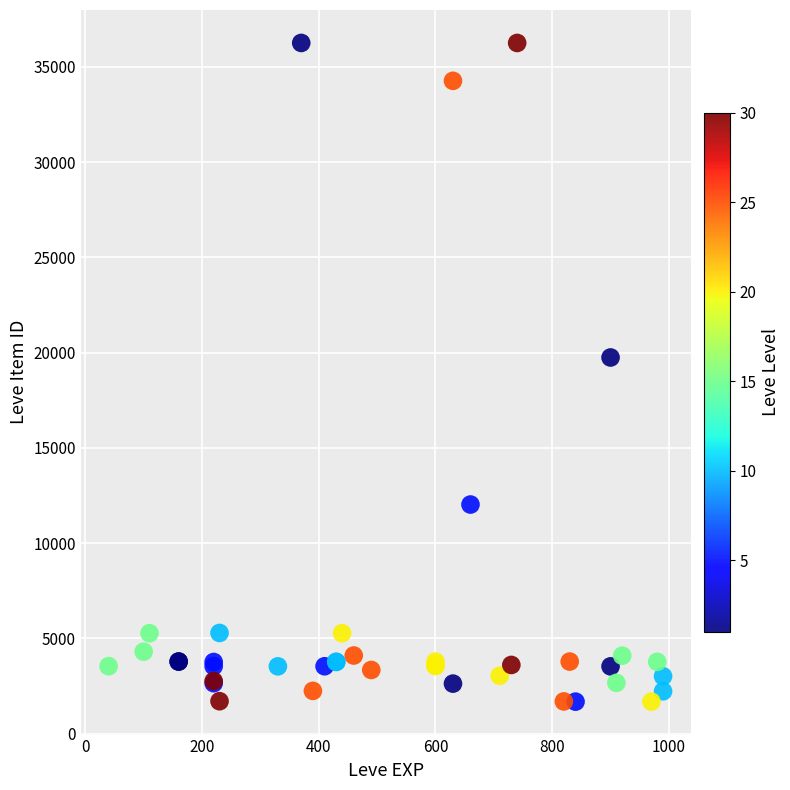

What Y value in the scatter plot is closest to 18967?

19744